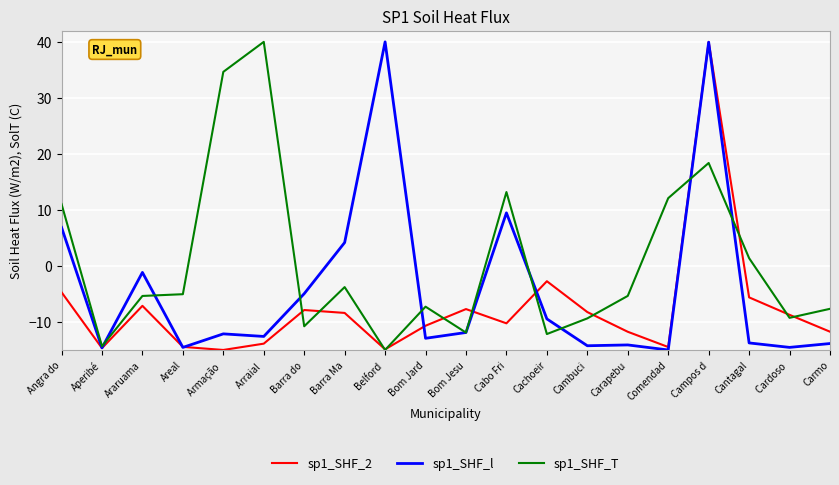

What is the maximum value shown in the chart?

40.0